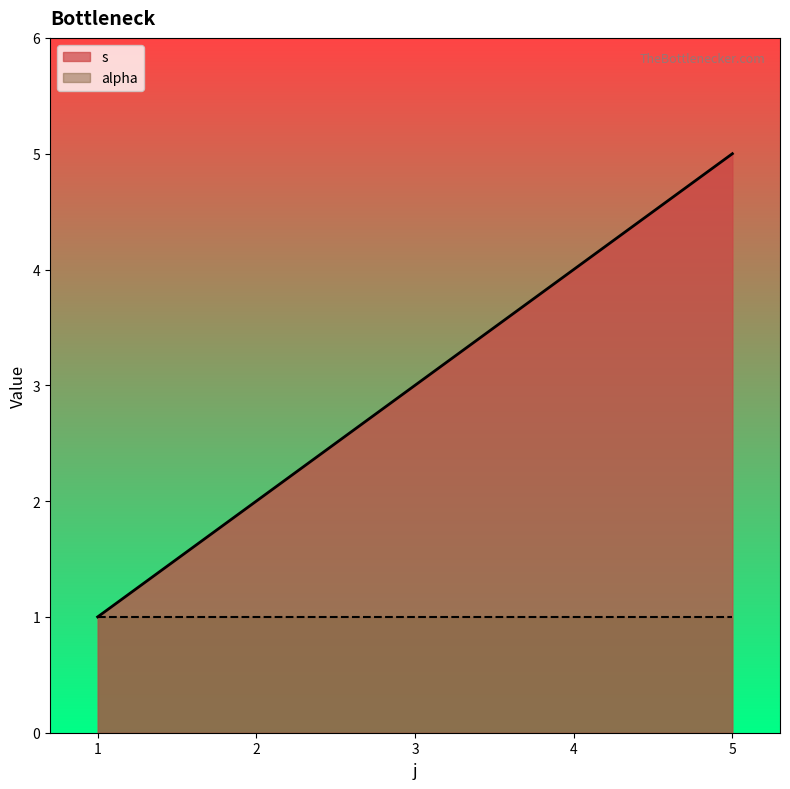

Count the values in the range 2 to 4.

3